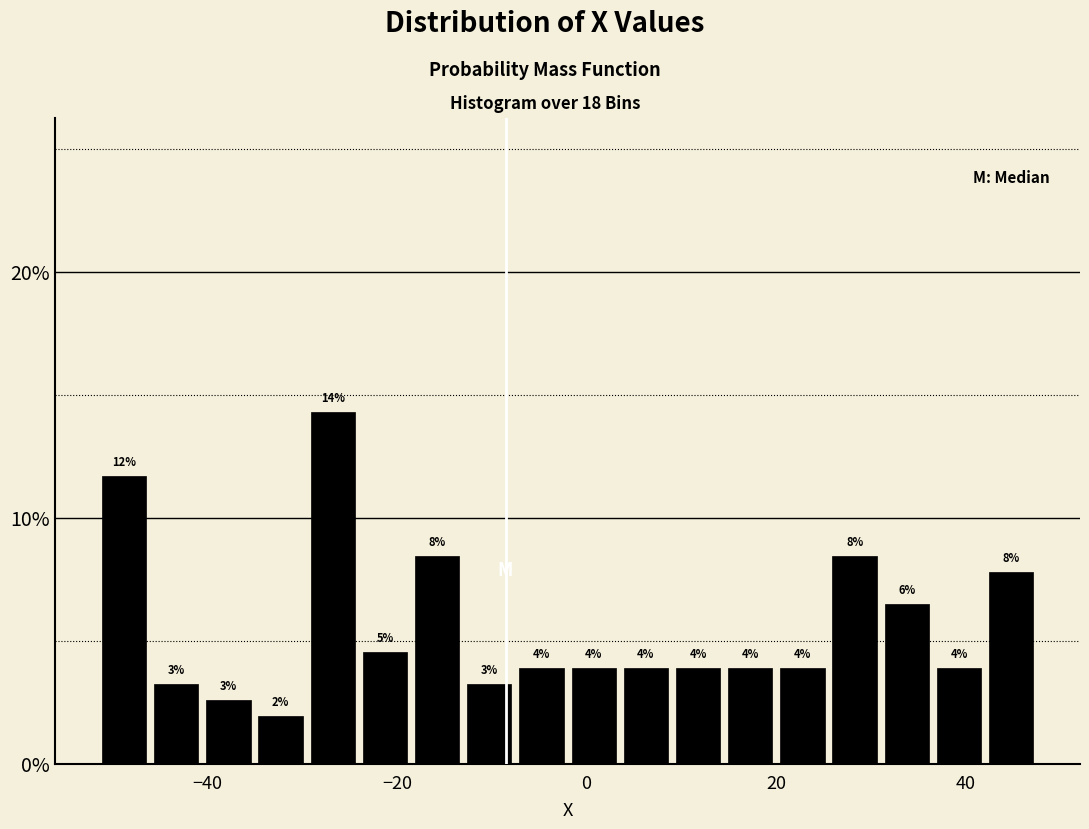

Read against the x-axis, roughly where is the centre of the tallest bar?

-26